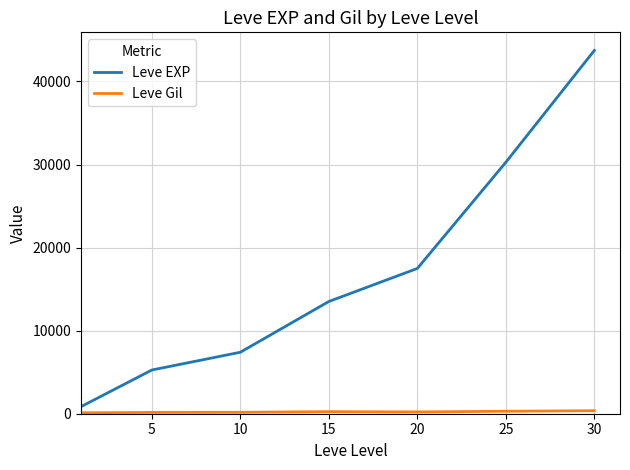

What is the highest value of the Leve EXP series?

43730.0